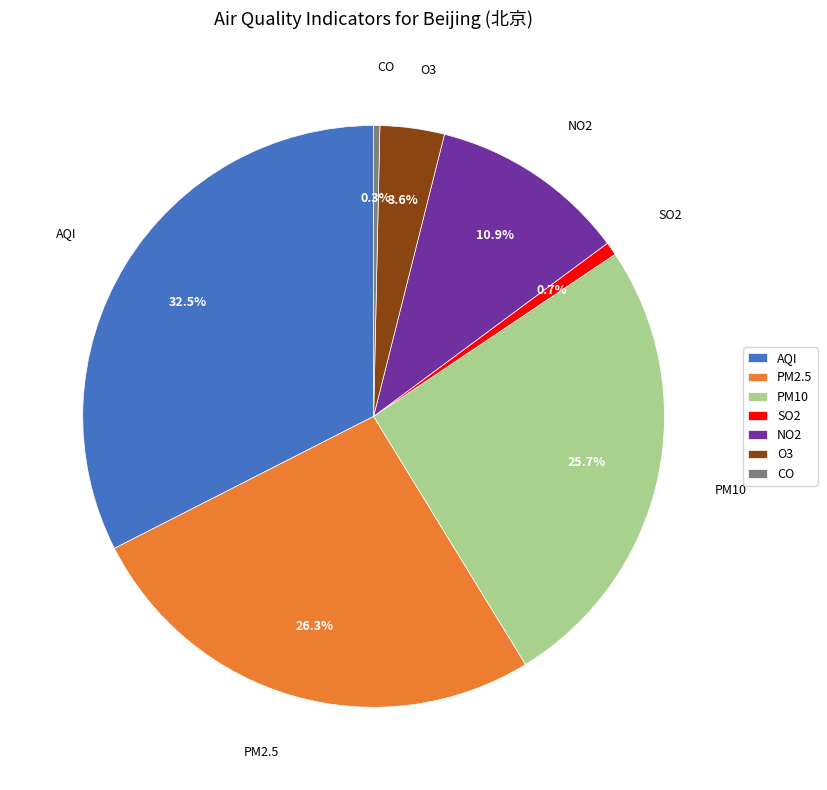

To the nearest percent, what percentage of the pie is O3?

4%